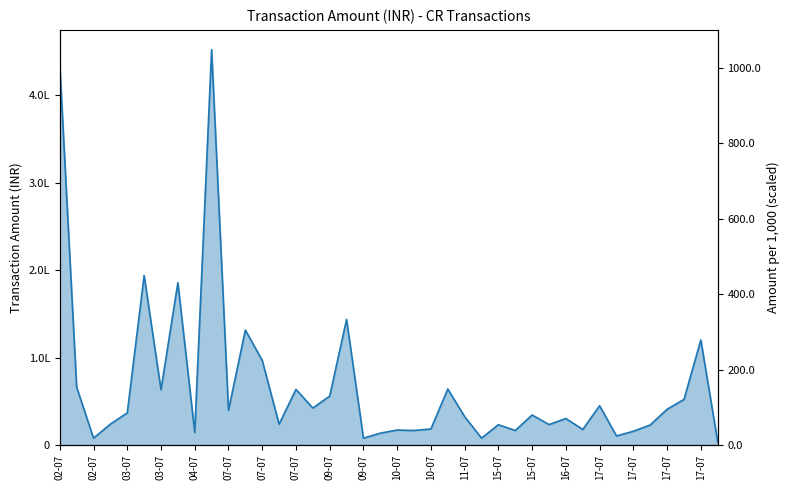

True or false: the data shows 22960 at 35.

True